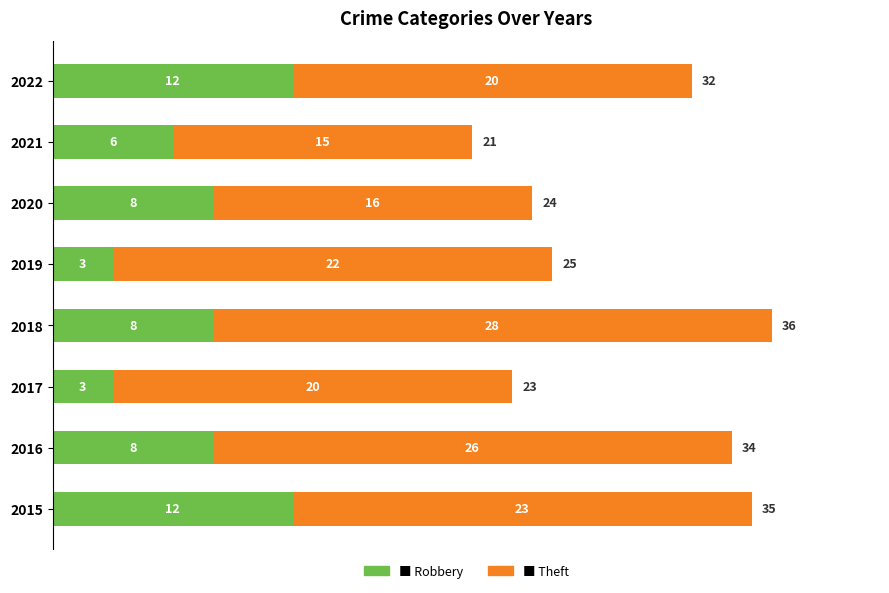

At which category is the sum across all series the highest?

2018